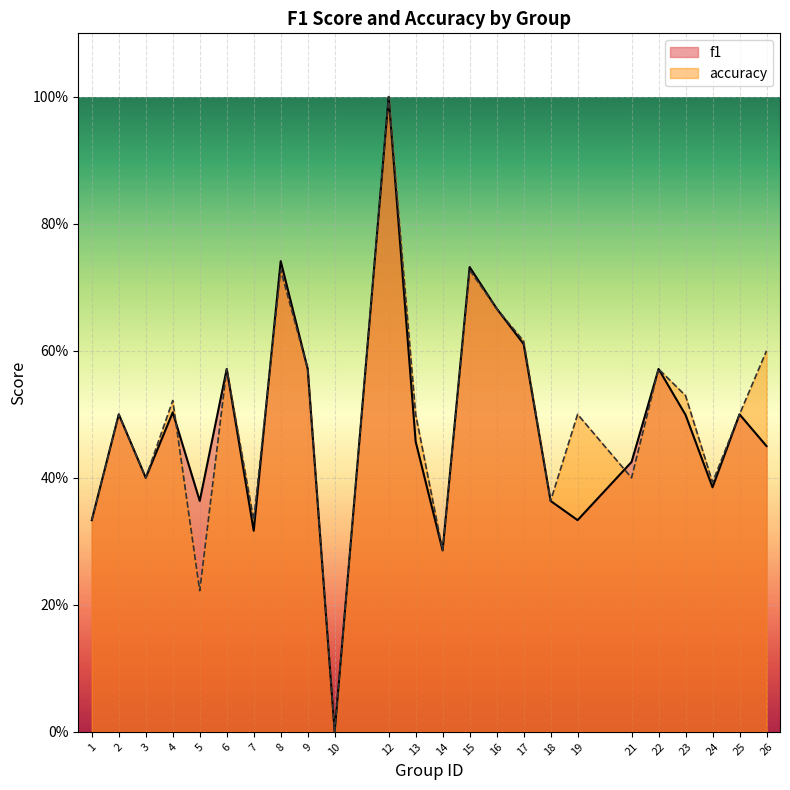

List the series in order of their peak value, highest first.

f1, accuracy